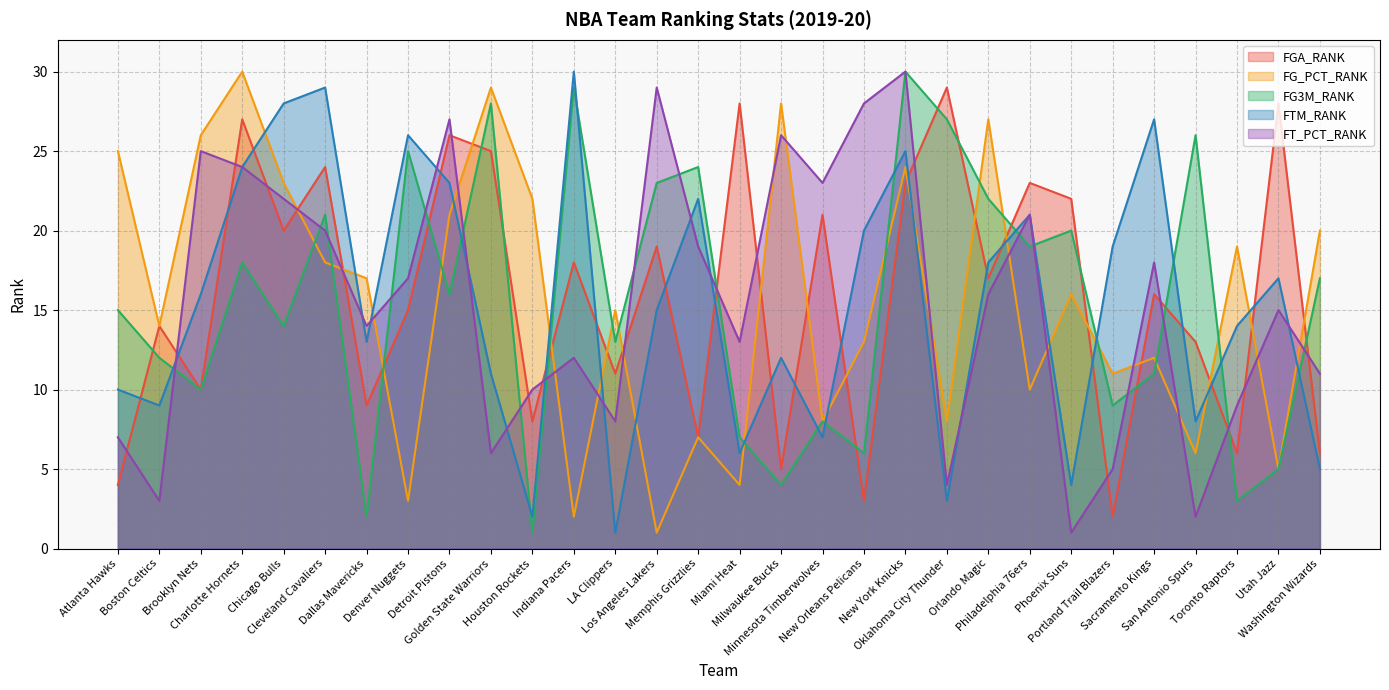

Where does the FTM_RANK series first go above 16?

Charlotte Hornets